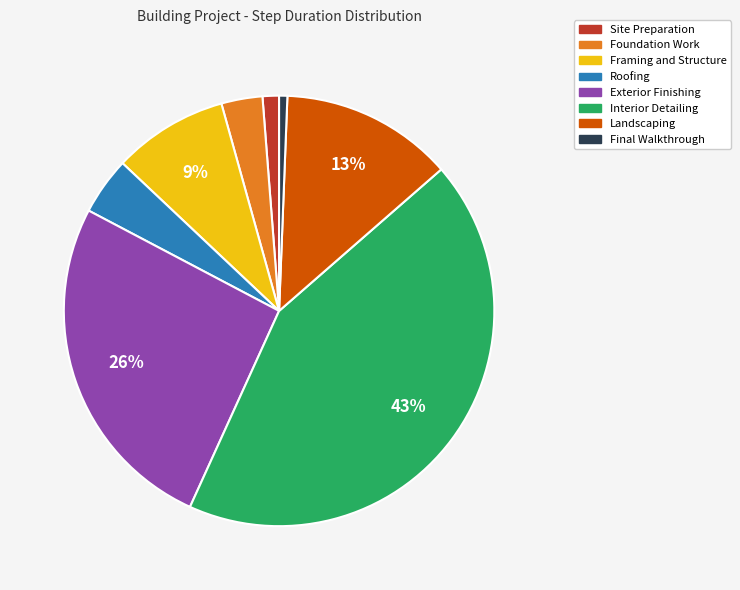

Do Site Preparation and Interior Detailing together represent more than half of the pie?

No